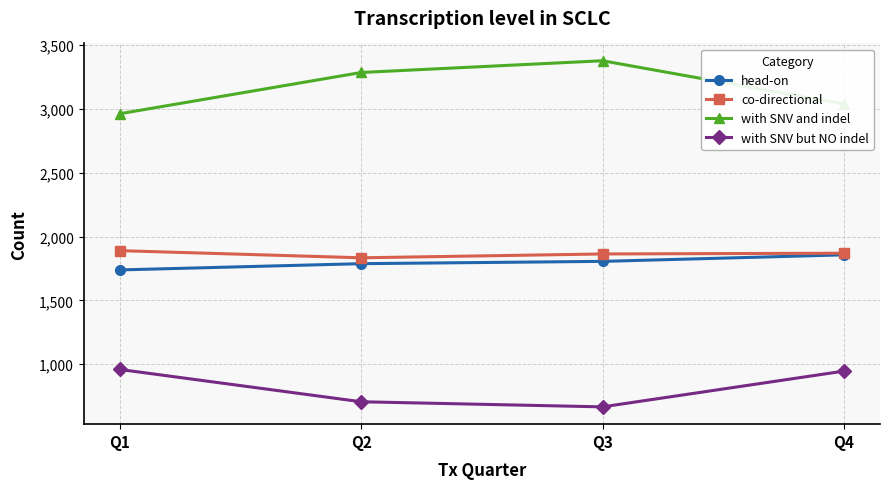

What is the difference between the with SNV but NO indel values at Q2 and Q1?

253